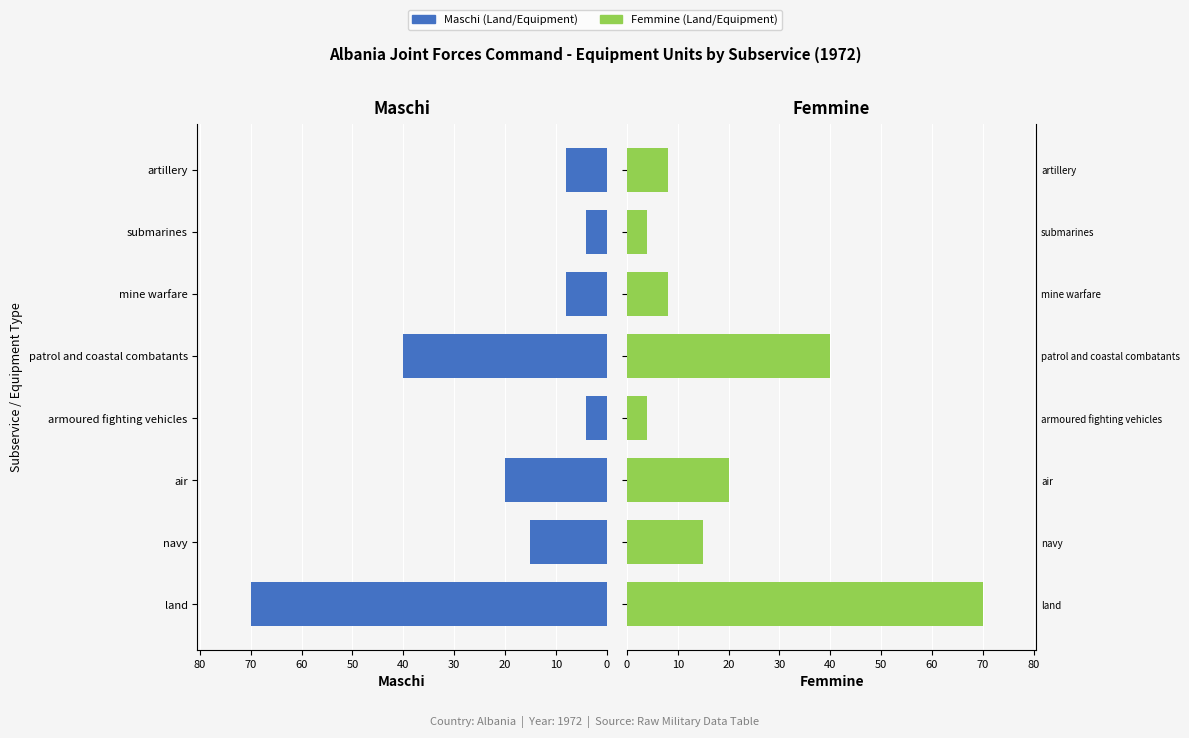

Reading right to left, what are all the values shown in this chart?

Maschi: 8	4	8	40	4	20	15	70
Femmine: 8	4	8	40	4	20	15	70